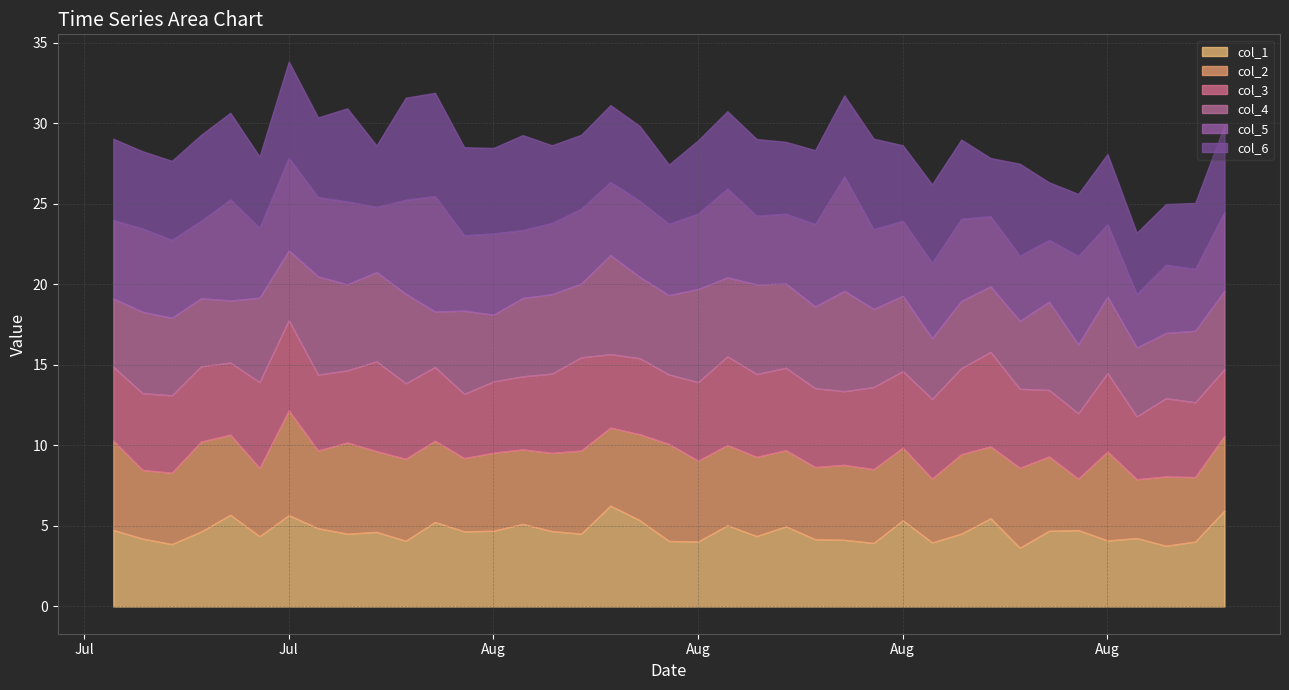

How many categories are shown in the chart?

39